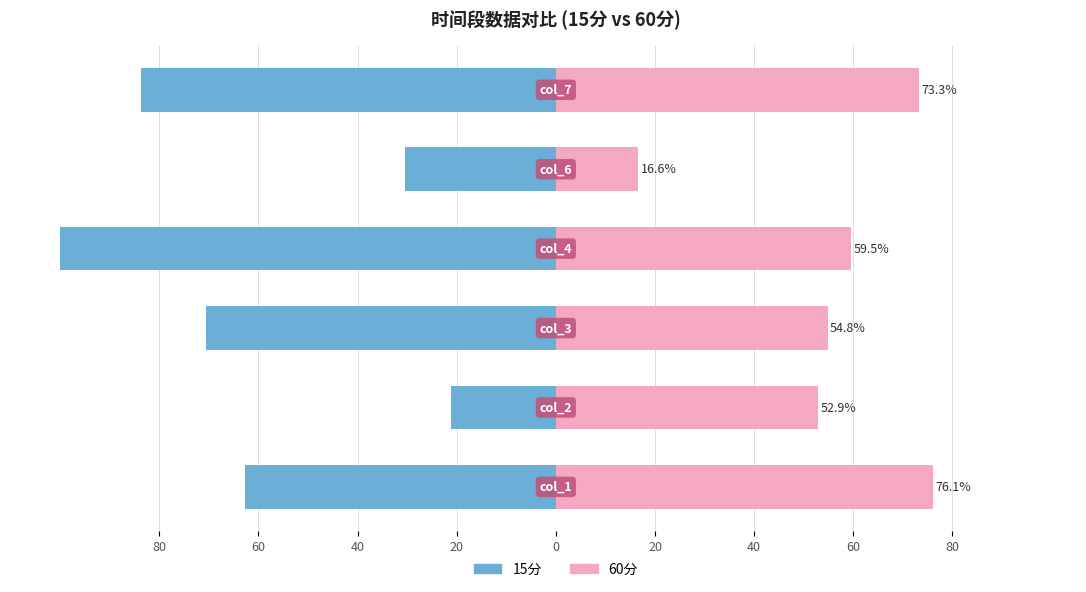

What are all the series names shown in the legend?

15分, 60分